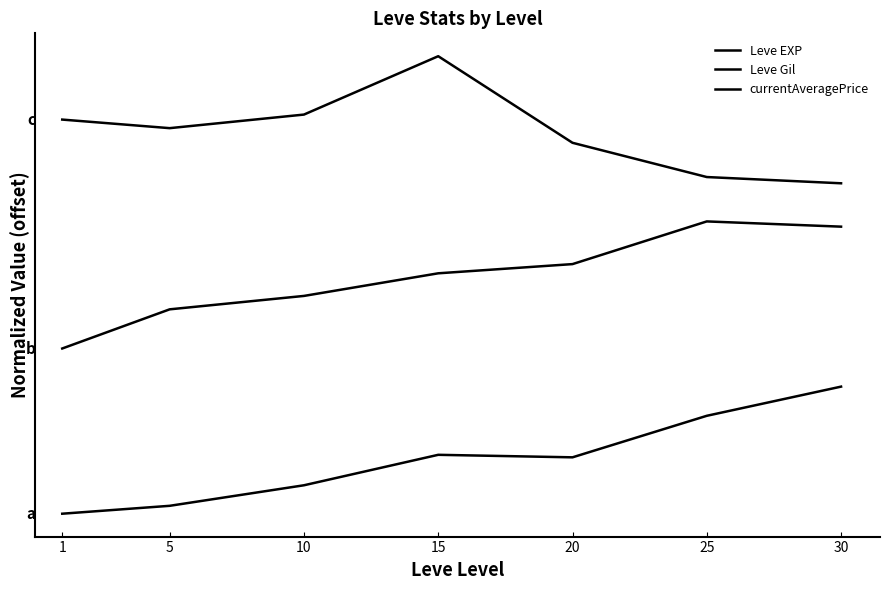

Does the chart have visible grid lines?

No